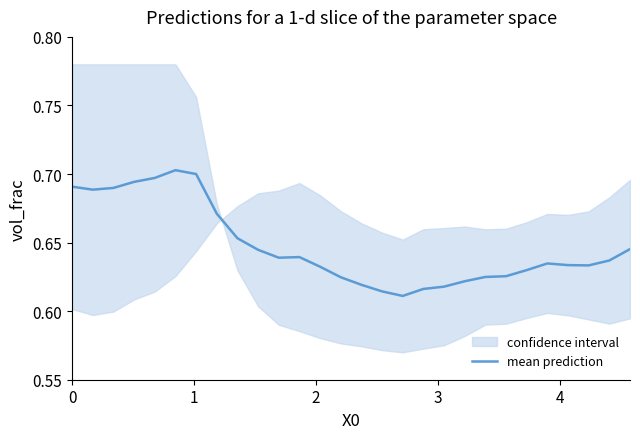

What is the difference between the maximum and minimum values?

0.1